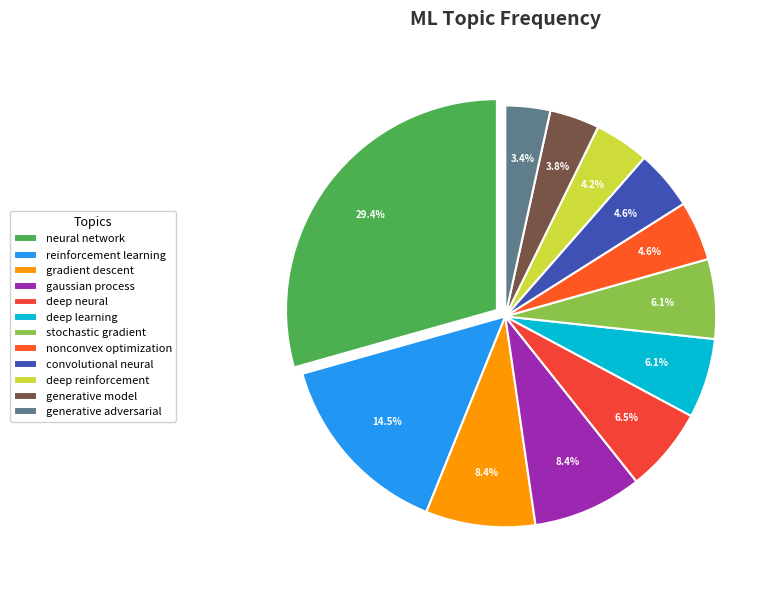

Combined, what portion of the pie is deep reinforcement and deep neural?

10.7%